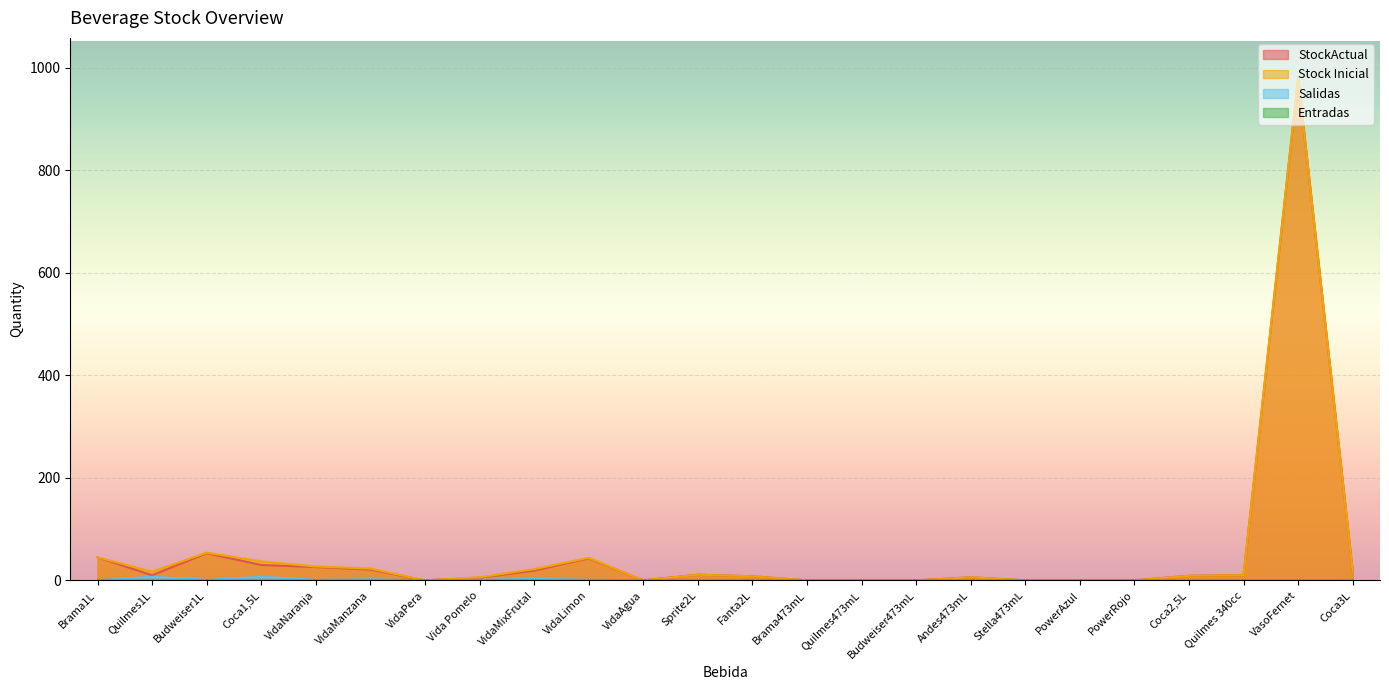

How many data points in StockActual are above 10?

10